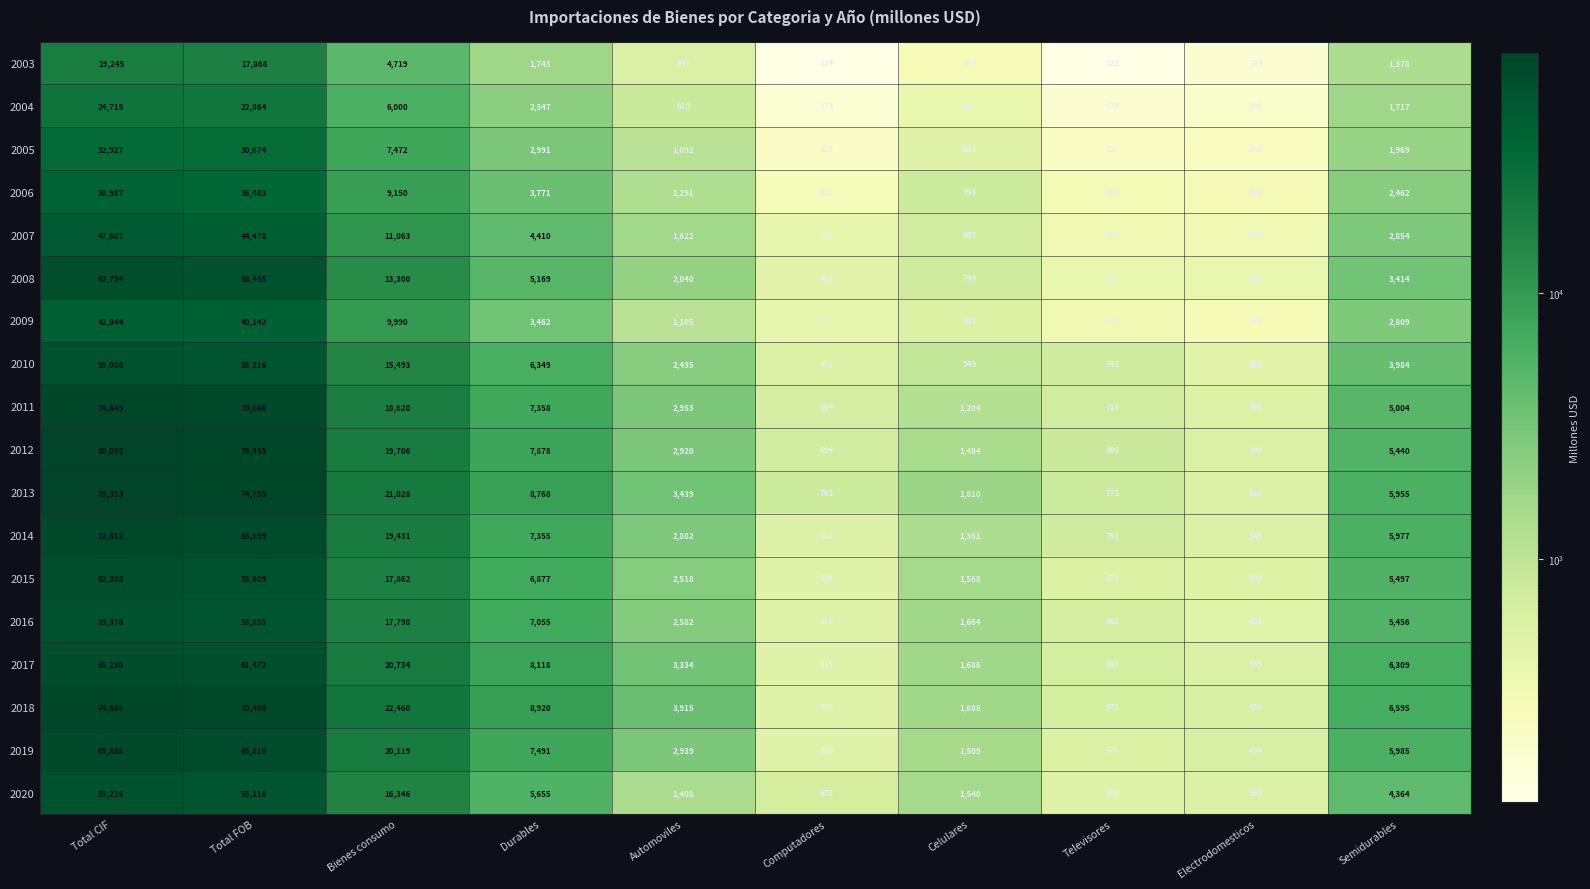

What is the minimum value shown in the chart?

122